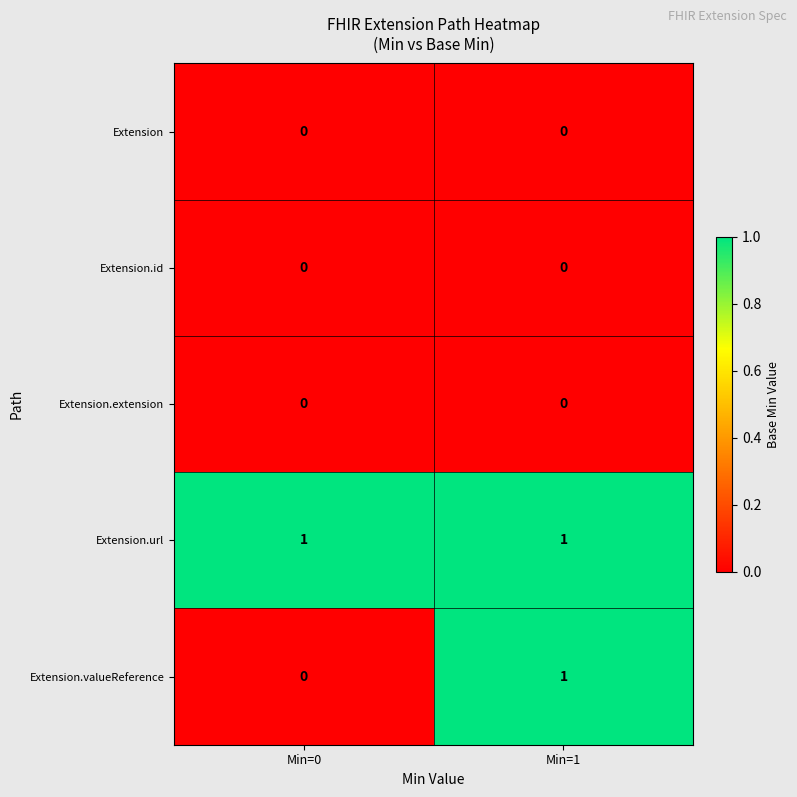

What is the total value across all series at Min=0?

1